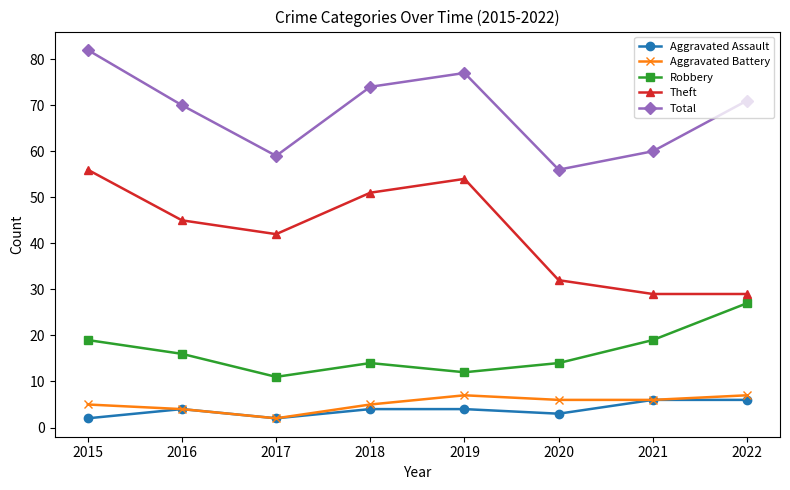

Between 2020 and 2022, which series saw the biggest shift?

Total